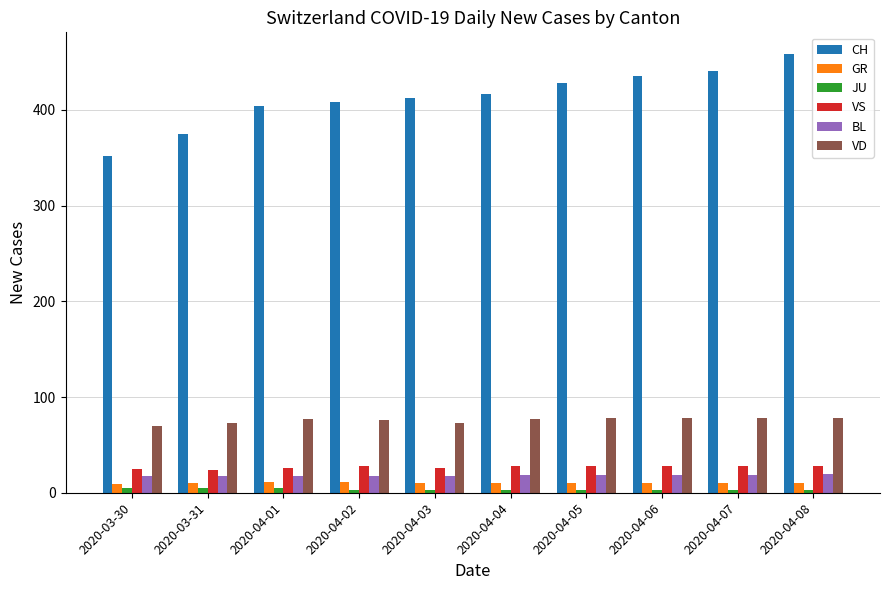

The VD series shows 17 at 2020-04-03. True or false?

False